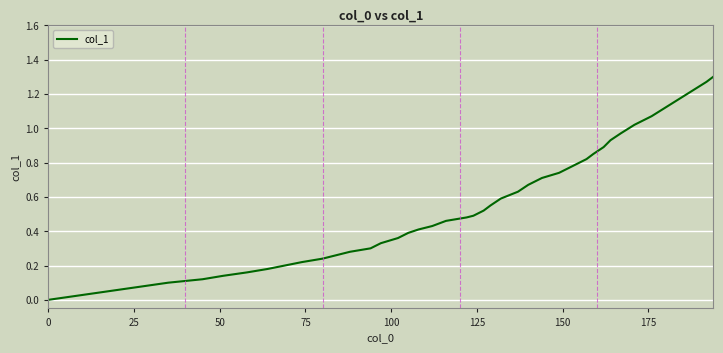

Is this an area chart (filled region under the line)?

No